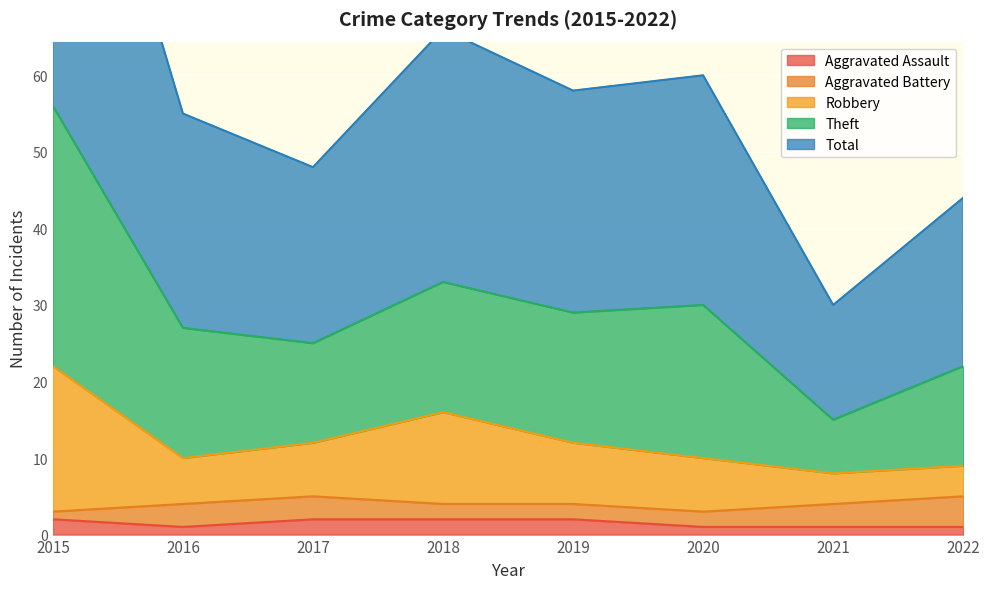

What is the difference between the second highest and second lowest values in the Aggravated Assault series?

1